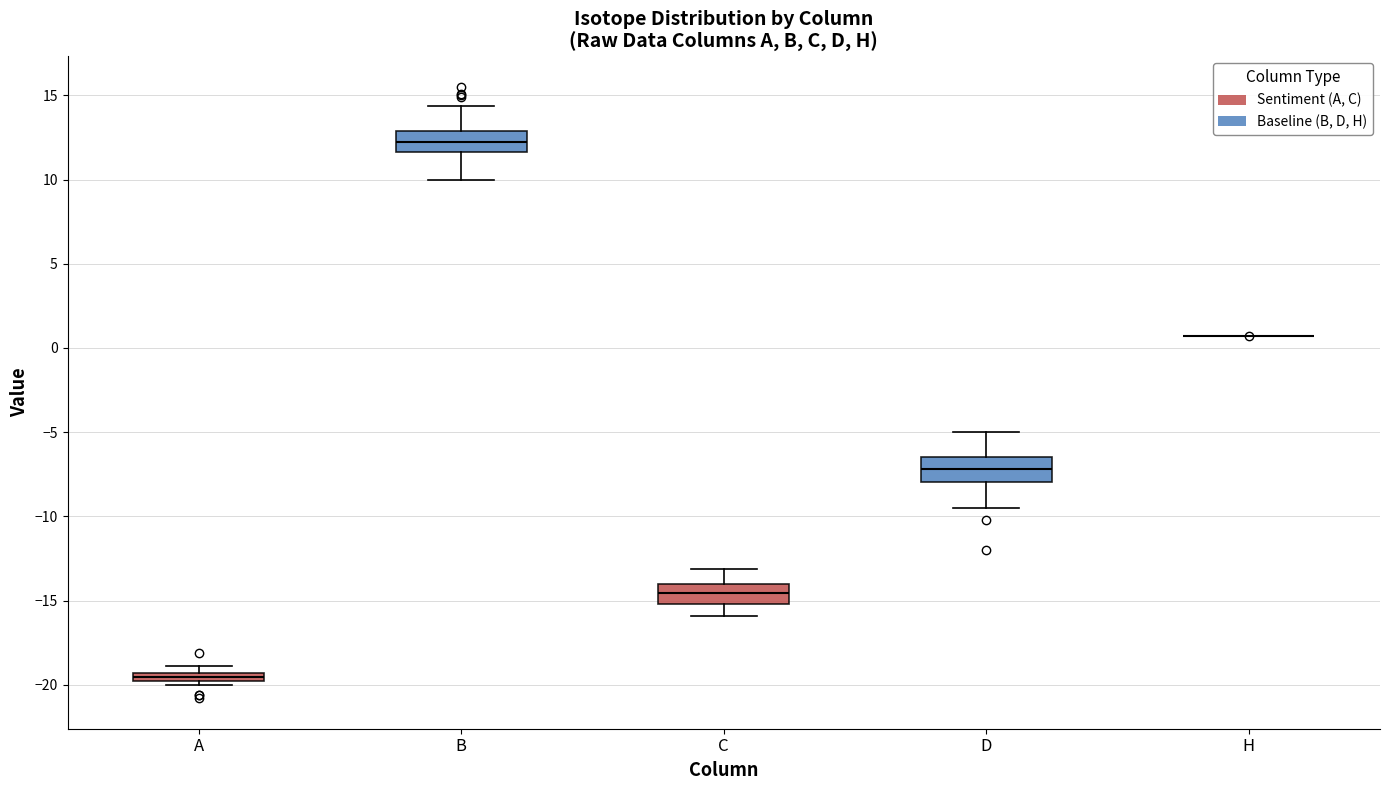

Where does the upper whisker of the box for B end on the y-axis? The values are not printed on the chart, so give them approximately, as read against the axis.

14.5